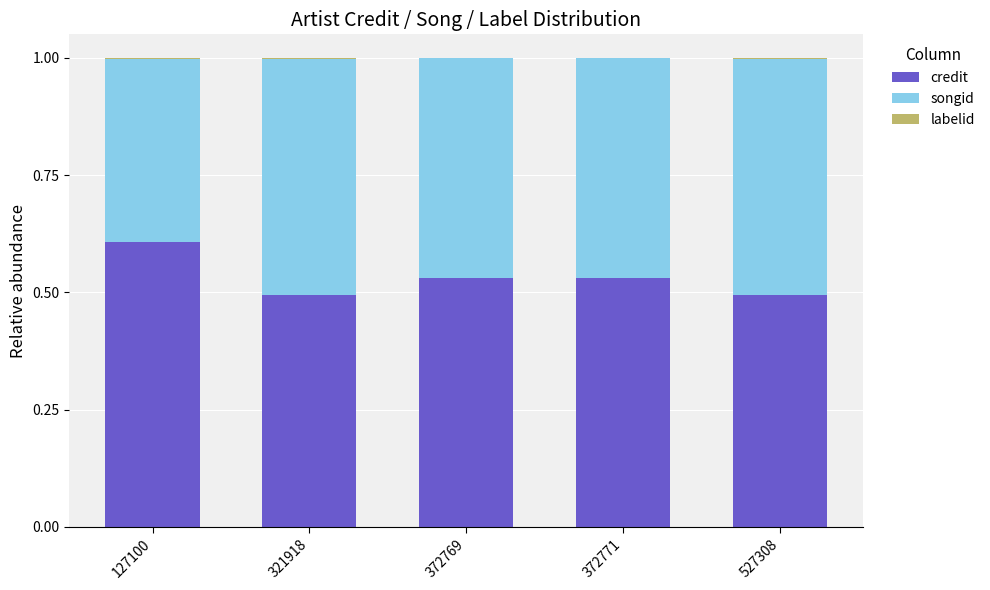

Is it true that credit equals 0.6 at 127100?

True